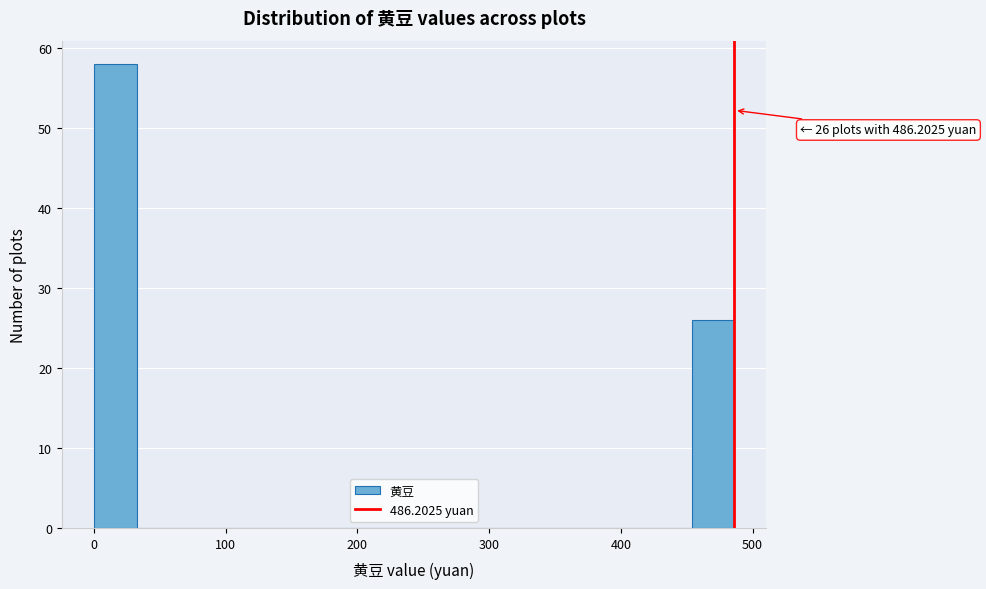

Around what value on the x-axis is the tallest bar? Give the approximate position of its centre, as read against the axis.

20